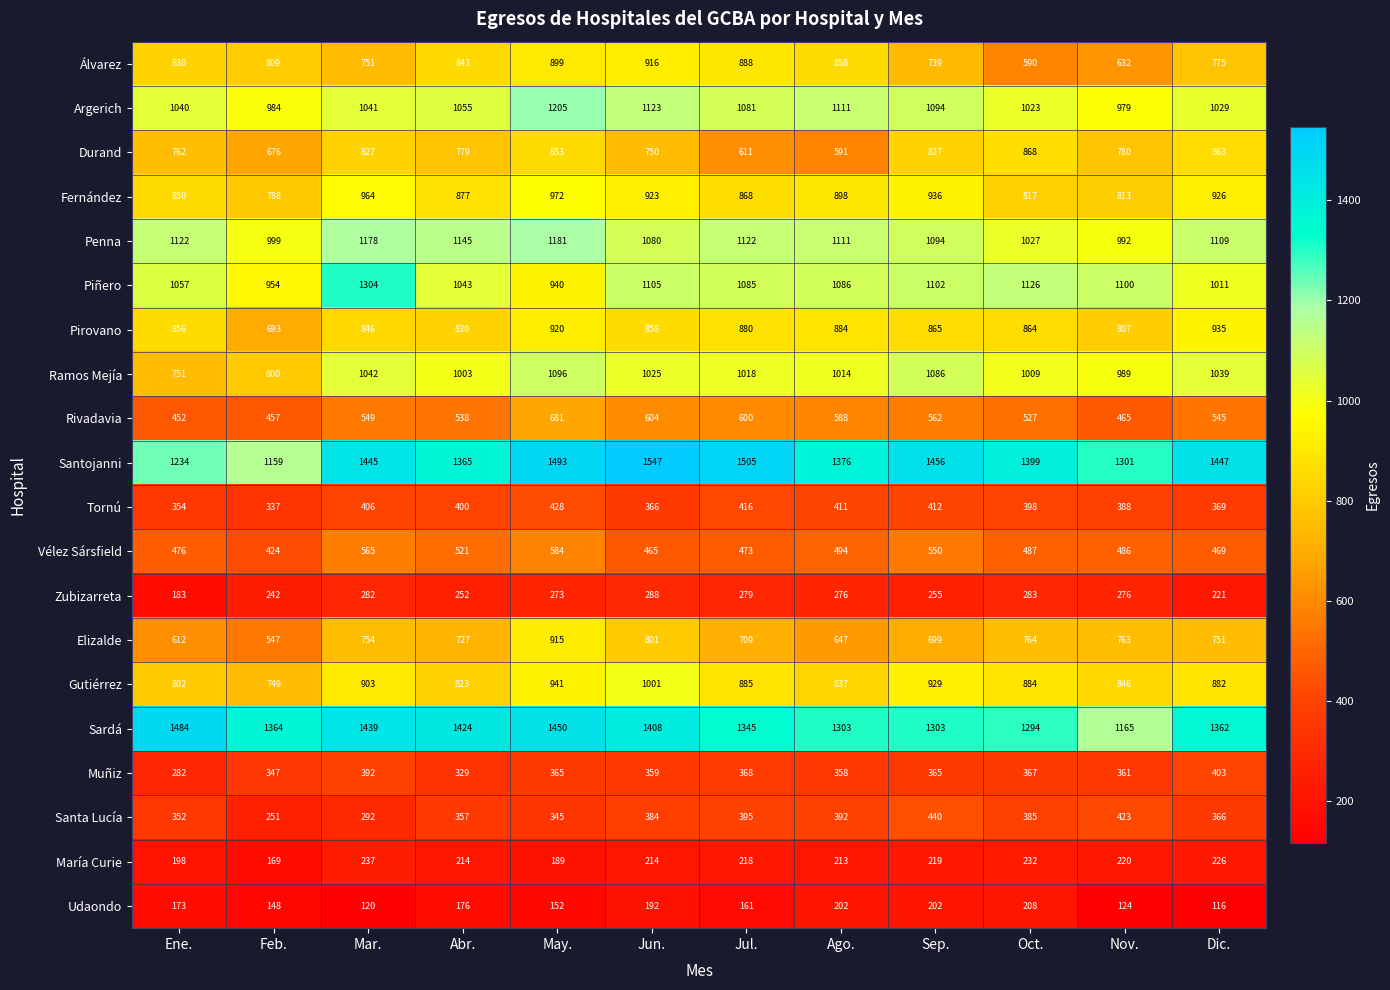

What is the minimum value shown in the chart?

116